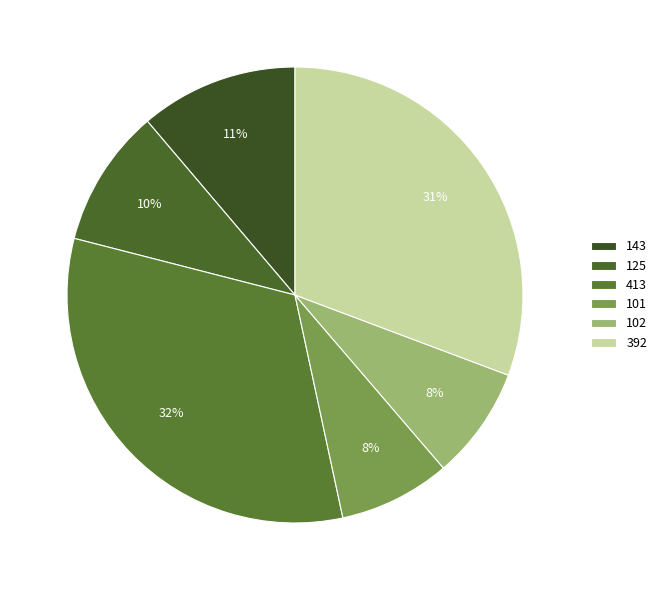

Rank the categories by value from highest to lowest.

413, 392, 143, 125, 102, 101